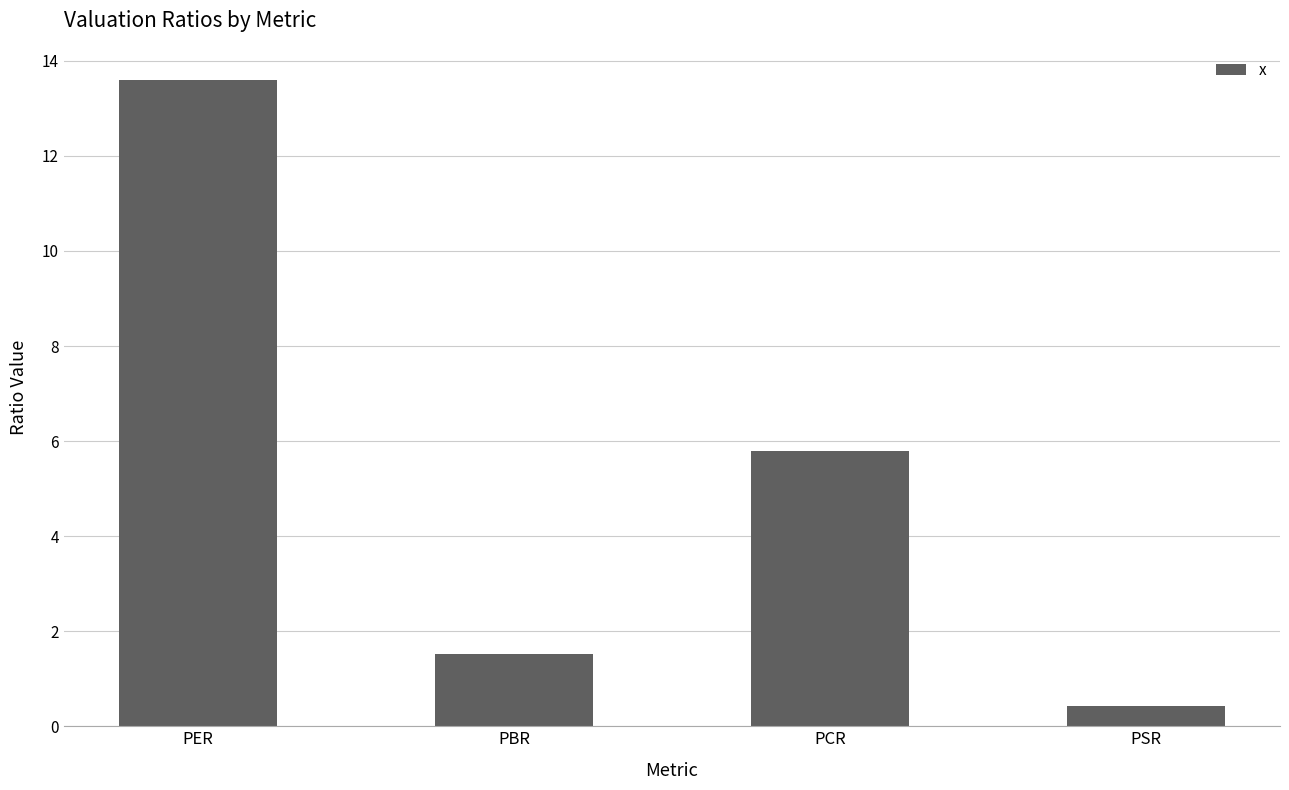

What position from the right is PER?

4